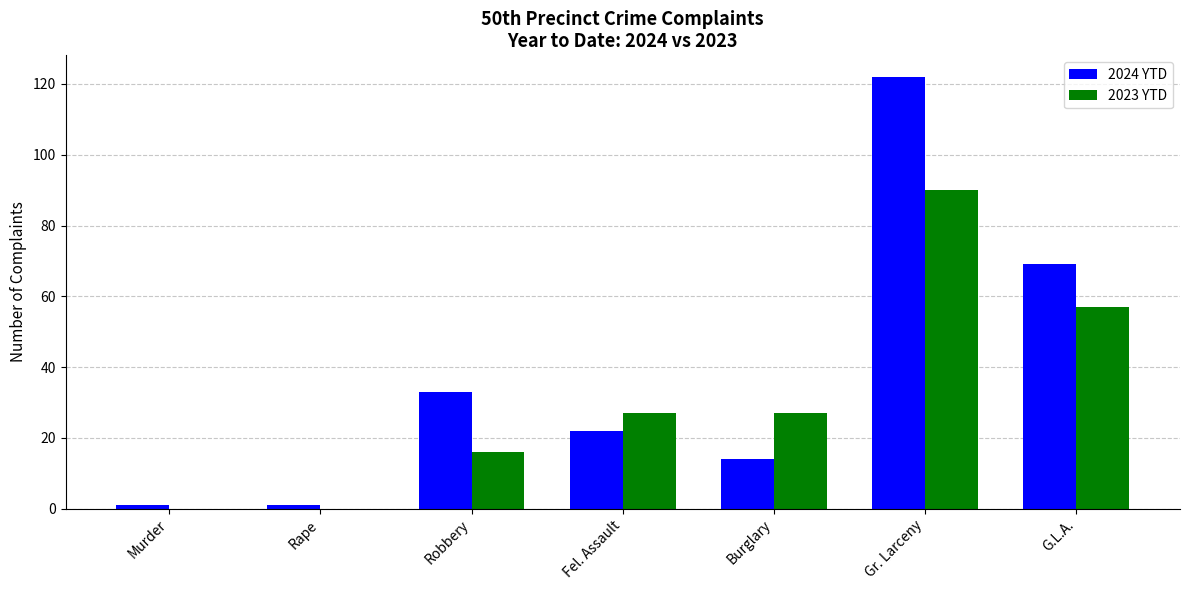

Is it true that 2023 YTD equals 57 at G.L.A.?

True